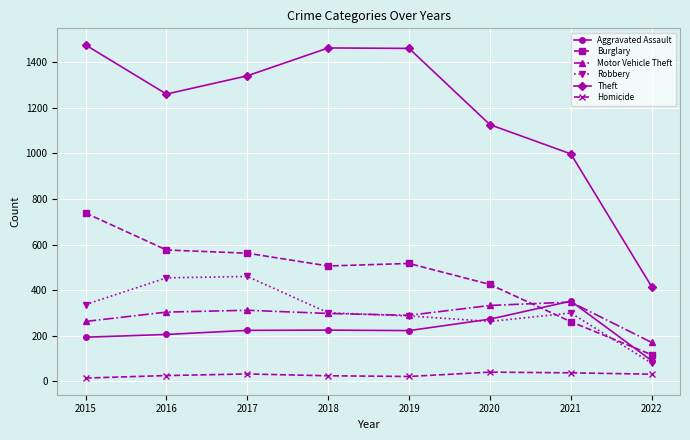

True or false: Theft and Homicide intersect in this chart.

False